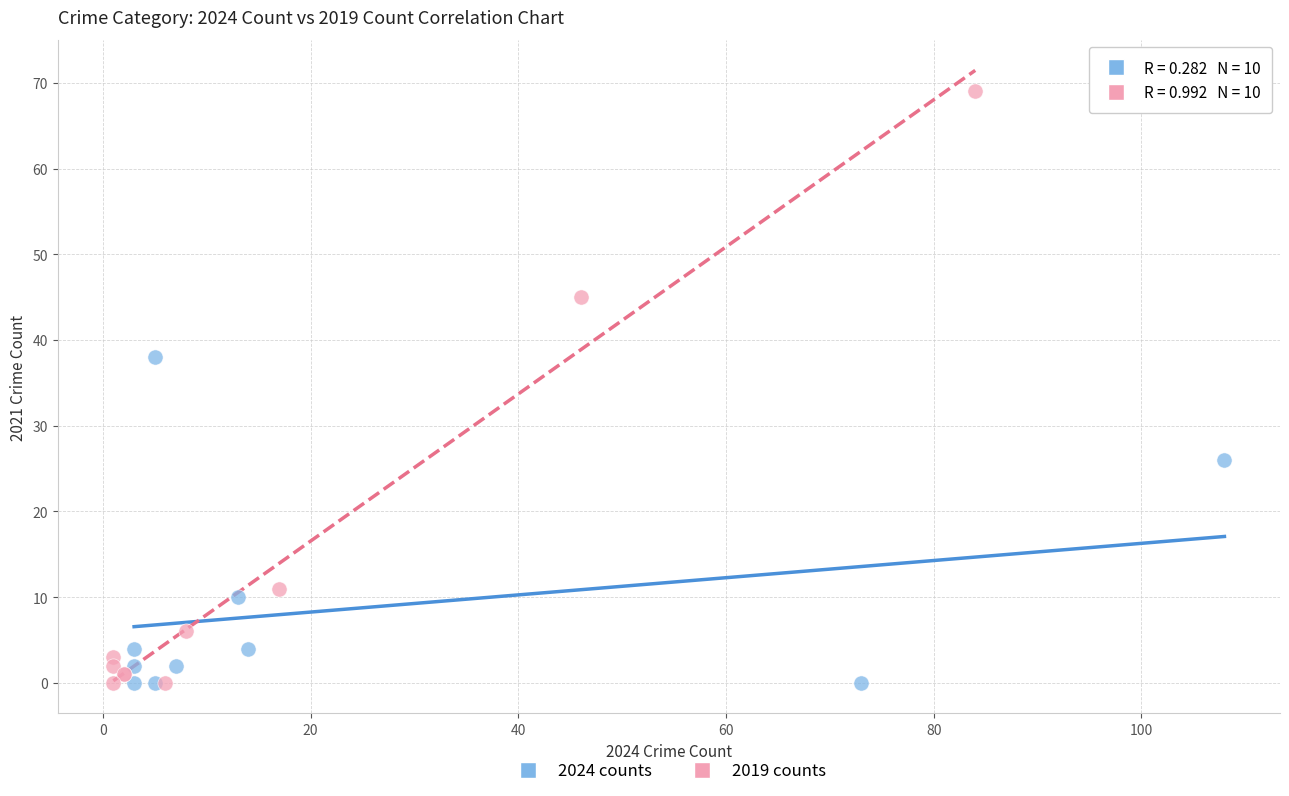

Which series has the widest spread of Y values?

2019 counts